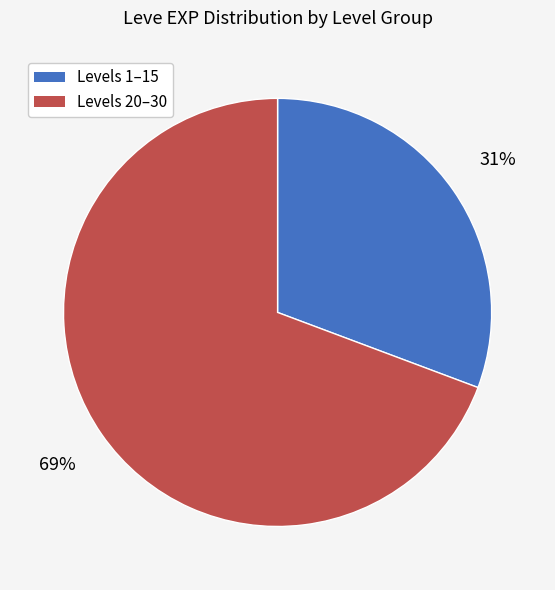

To the nearest percent, what is the average slice percentage?

50%